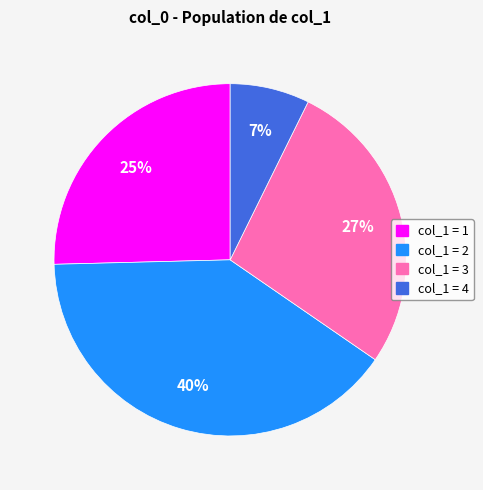

Is there a majority slice in this chart?

No